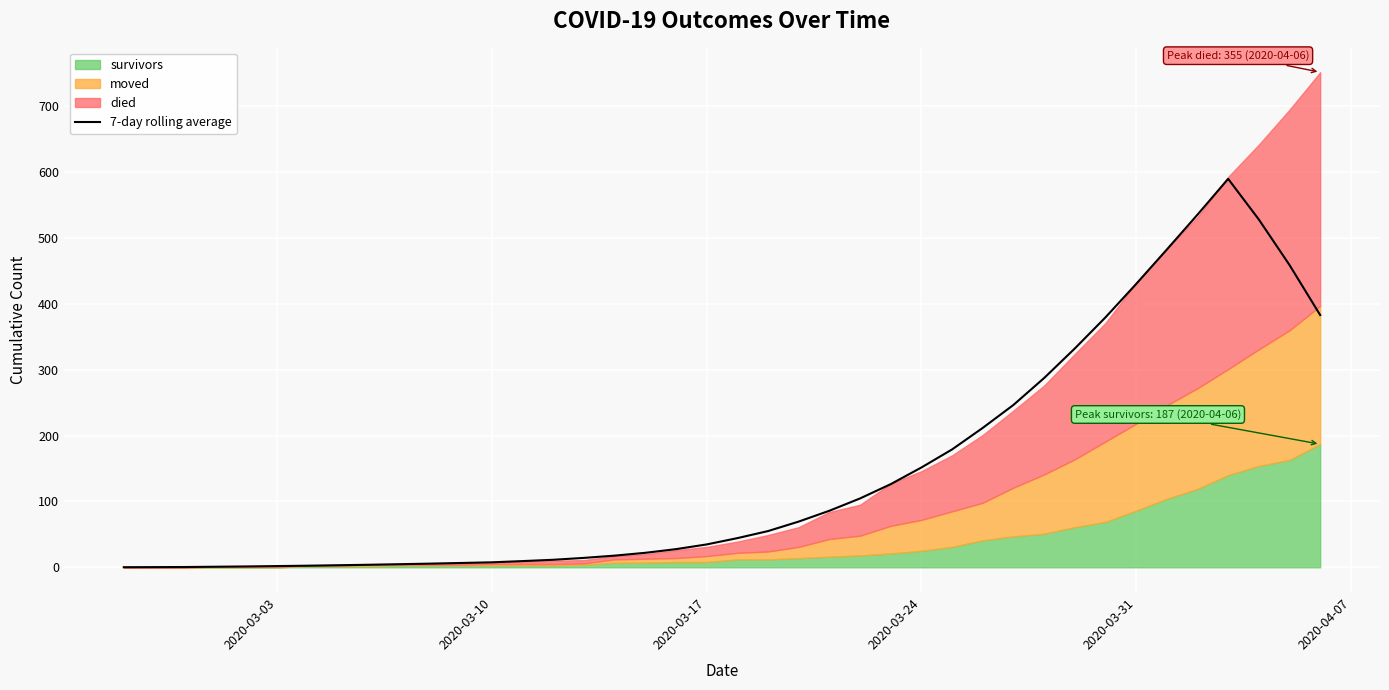

True or false: 7-day rolling average has a value of 34.7 at 2020-03-17.

True